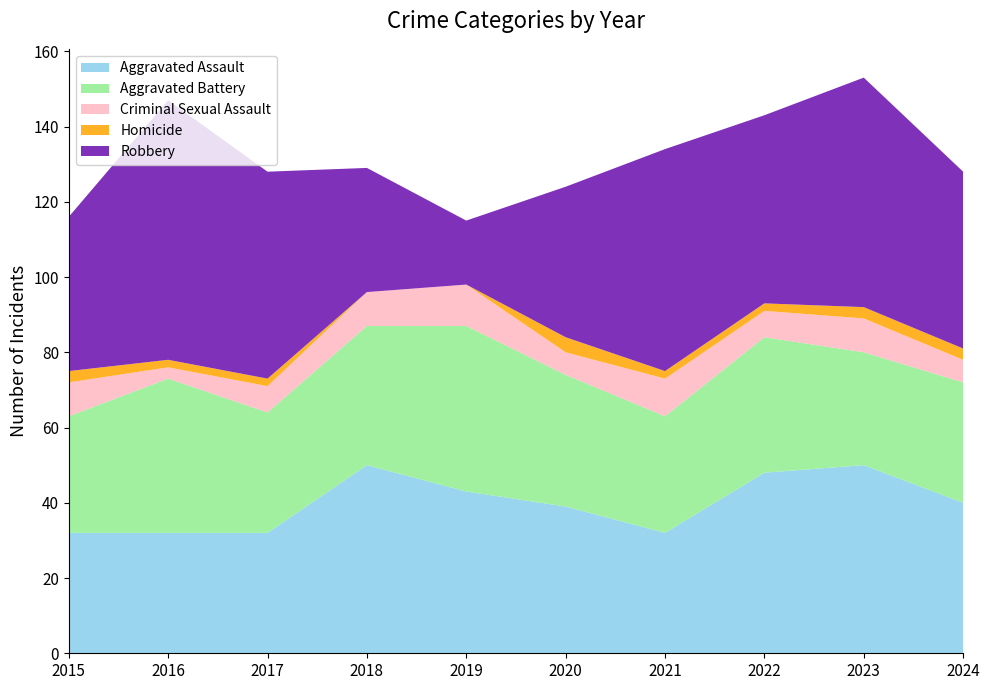

Reading left to right, what are all the values shown in this chart?

Aggravated Assault: 2015=32	2016=32	2017=32	2018=50	2019=43	2020=39	2021=32	2022=48	2023=50	2024=40
Aggravated Battery: 2015=31	2016=41	2017=32	2018=37	2019=44	2020=35	2021=31	2022=36	2023=30	2024=32
Criminal Sexual Assault: 2015=9	2016=3	2017=7	2018=9	2019=11	2020=6	2021=10	2022=7	2023=9	2024=6
Homicide: 2015=3	2016=2	2017=2	2018=0	2019=0	2020=4	2021=2	2022=2	2023=3	2024=3
Robbery: 2015=41	2016=69	2017=55	2018=33	2019=17	2020=40	2021=59	2022=50	2023=61	2024=47